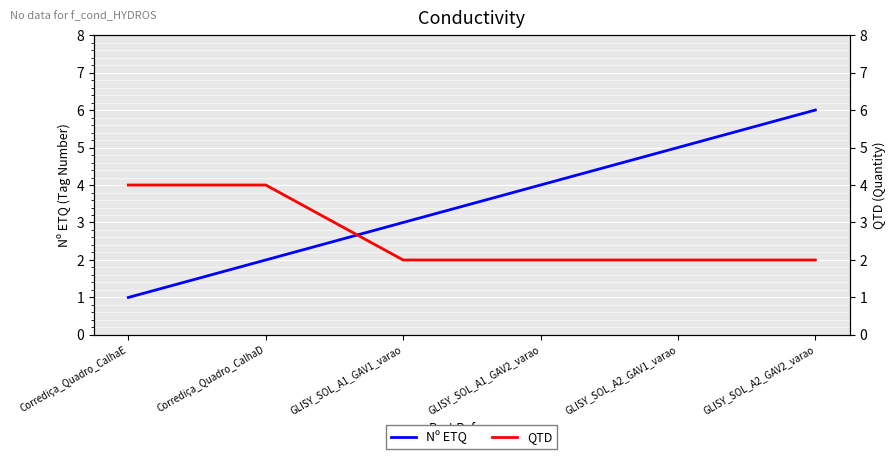

What position from the left is GLISY_SOL_A2_GAV1_varao?

5